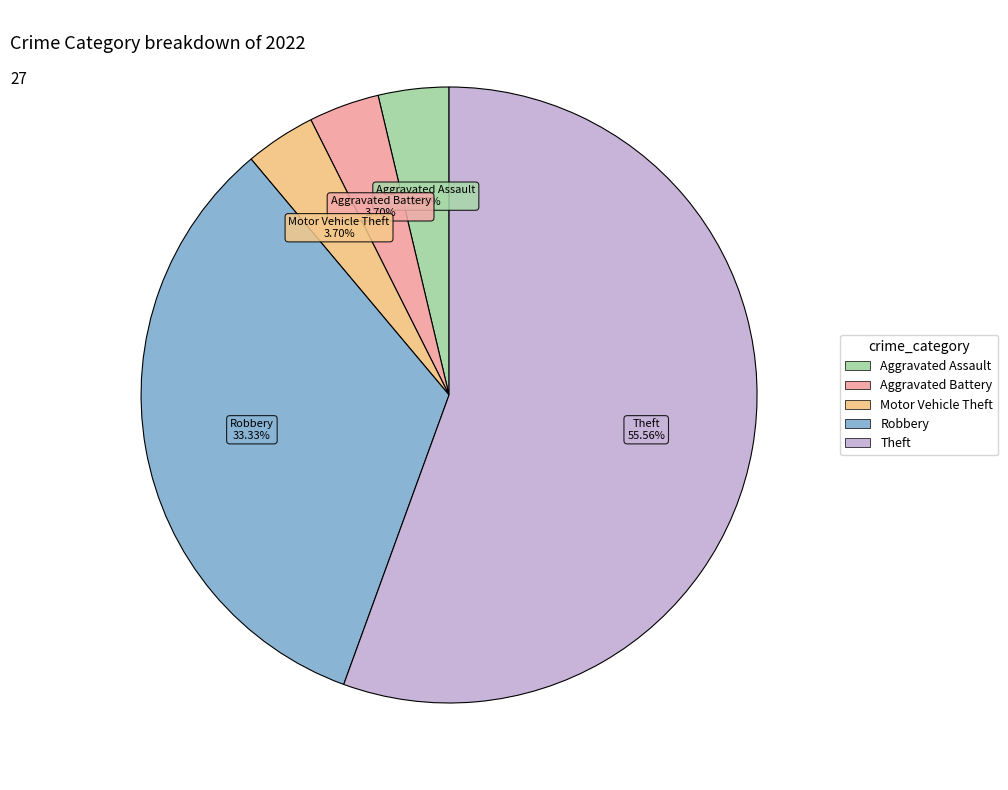

How many segments does this pie chart have?

5